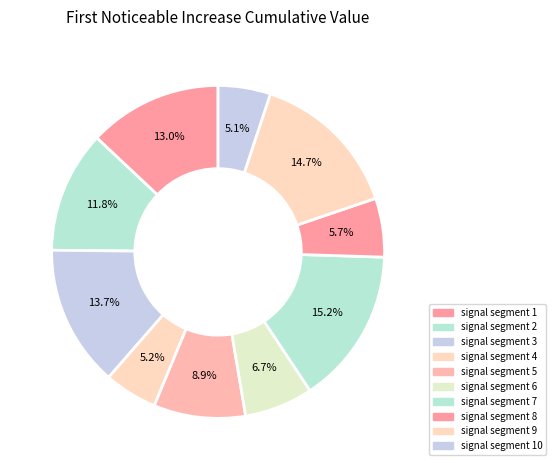

To the nearest percent, what portion does signal segment 4 represent?

5%